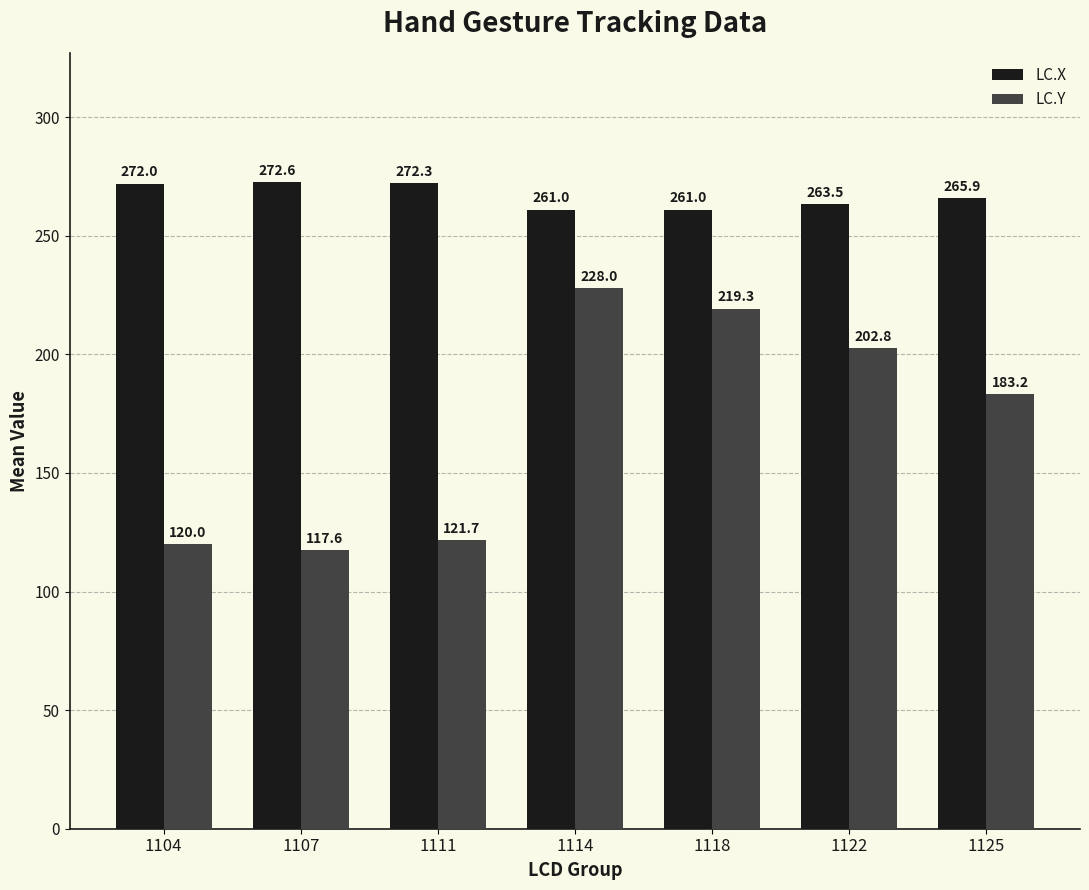

What is the difference between the second highest and second lowest values in the LC.Y series?

99.3